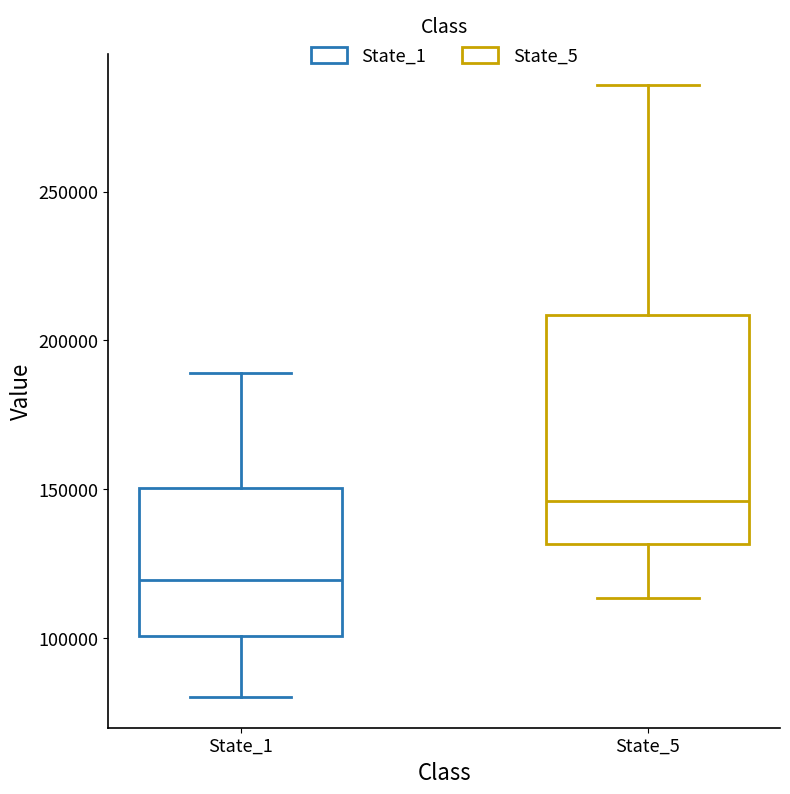

Comparing the boxes themselves (not the whiskers), which one is the tallest?

State_5